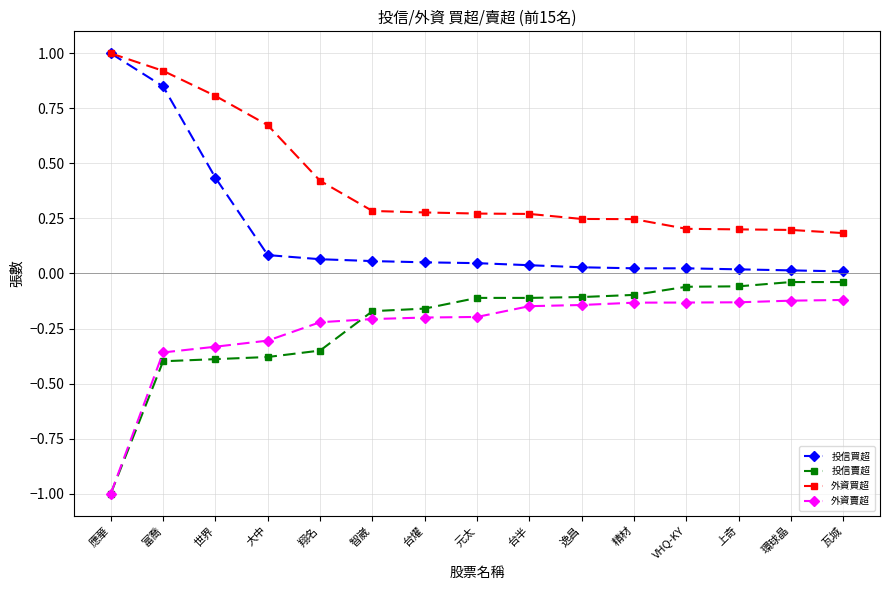

Is the value of 投信買超 at VHQ-KY greater than the value of 外資賣超 at 精材?

Yes